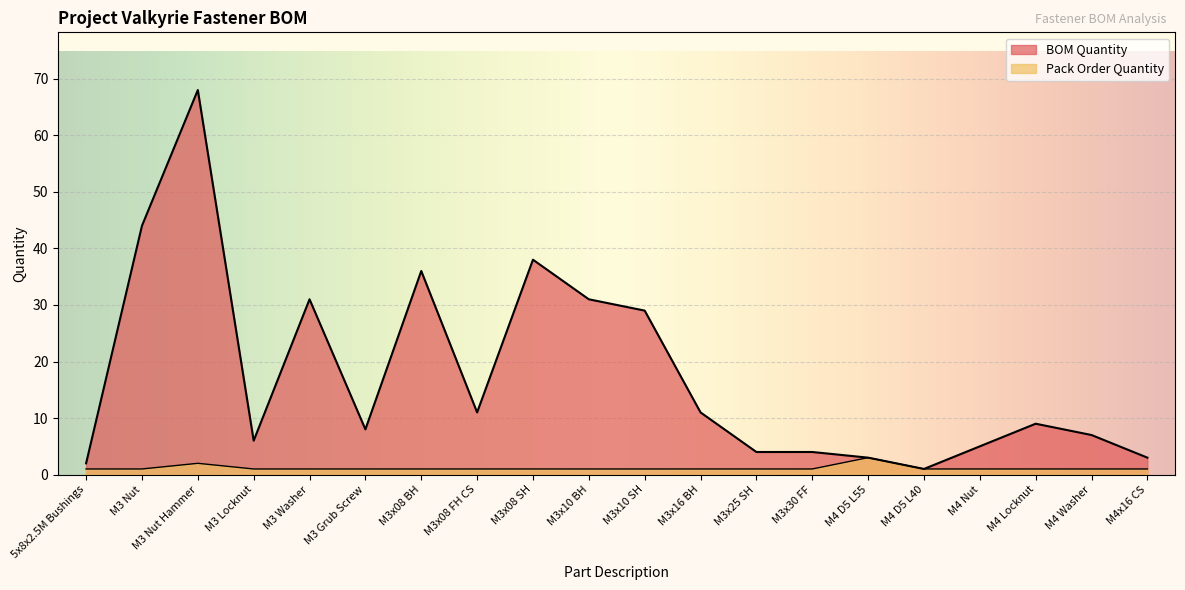

Count the Pack Order Quantity values in the range 1 to 2.

19